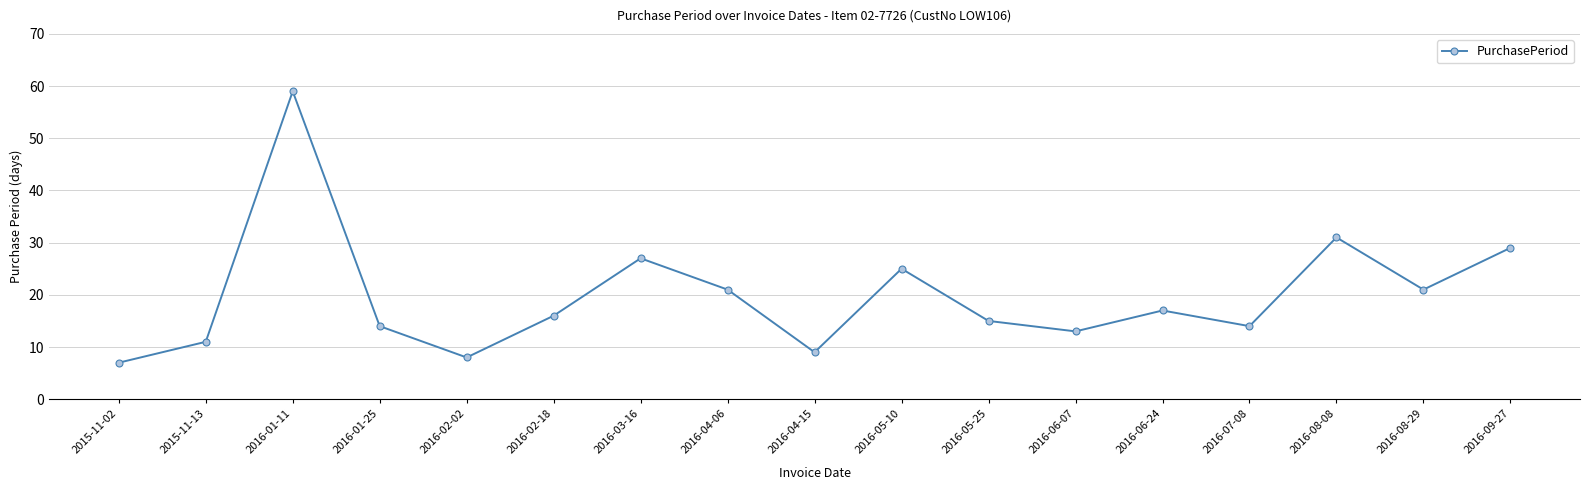

Does the chart have visible grid lines?

Yes